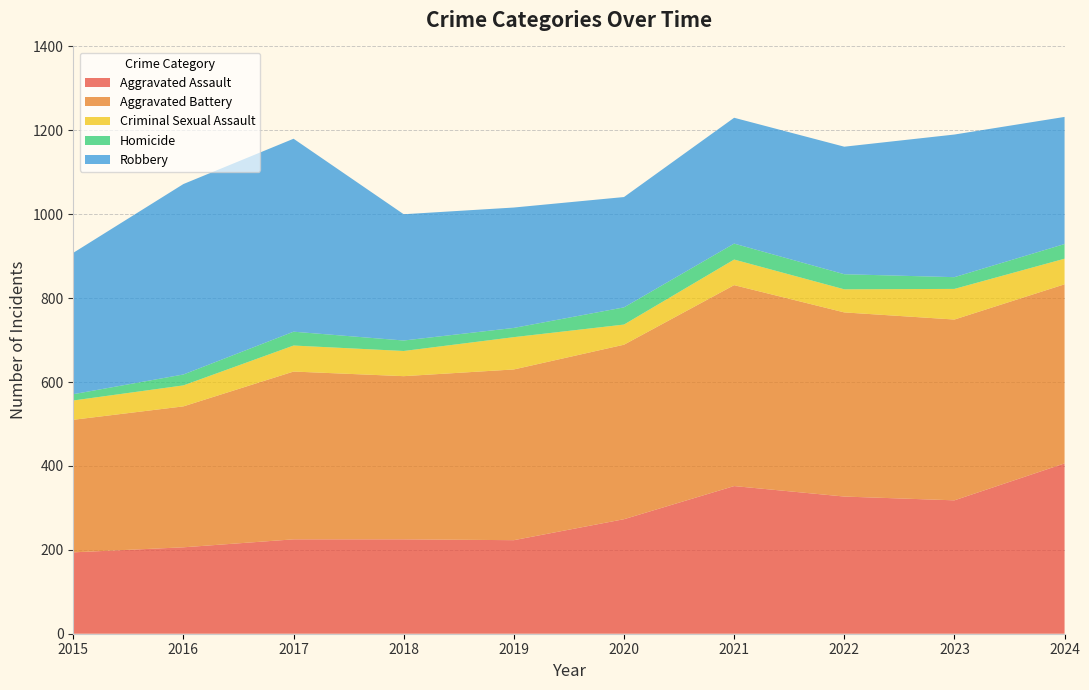

Reading left to right, transcribe all the data shown in this chart.

Aggravated Assault: 194	206	225	225	223	273	352	327	318	406
Aggravated Battery: 316	336	400	389	407	416	479	439	431	427
Criminal Sexual Assault: 46	50	62	60	77	48	61	55	73	61
Homicide: 15	26	33	25	22	41	38	36	28	35
Robbery: 337	454	460	301	287	263	300	304	340	303